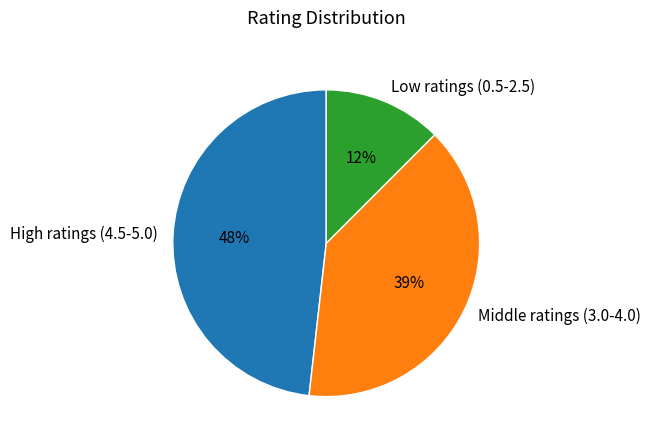

To the nearest percent, what is the difference between the largest and smallest slice percentages?

36%